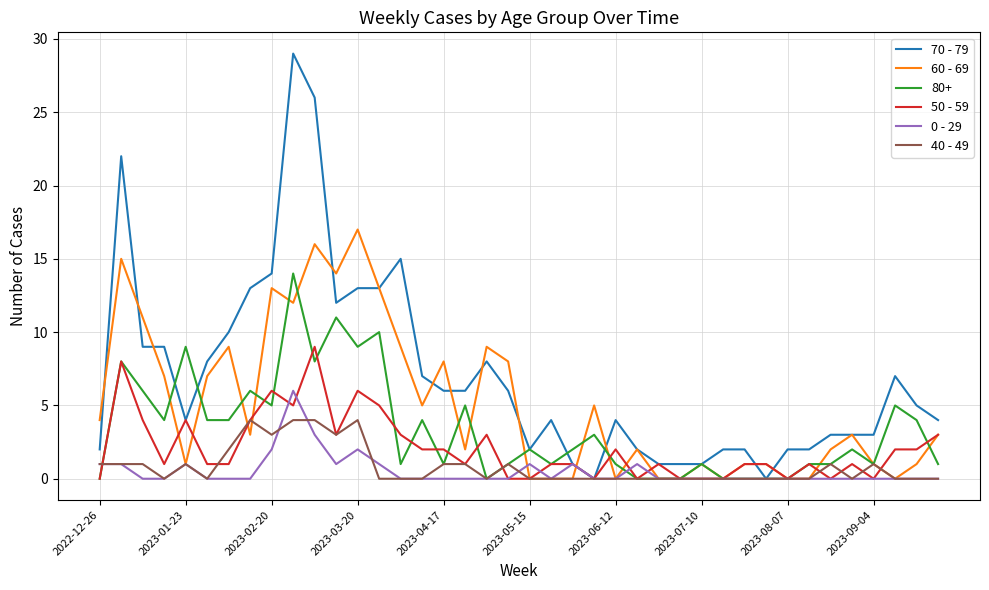

Rank the series by their maximum value, from highest to lowest.

70 - 79, 60 - 69, 80+, 50 - 59, 0 - 29, 40 - 49